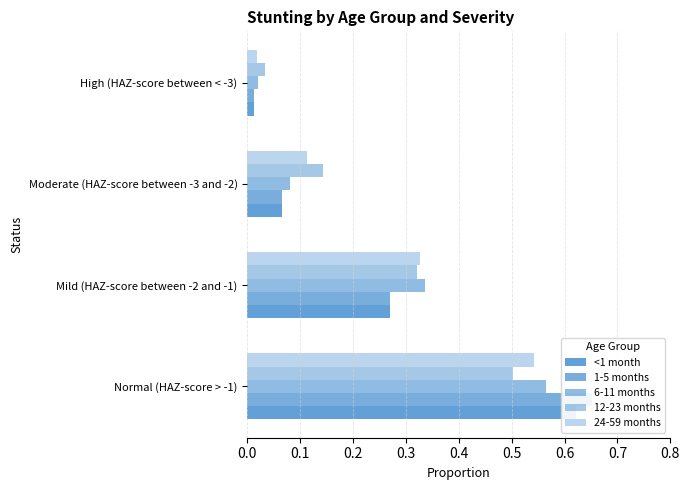

How many bars are there in total?

20